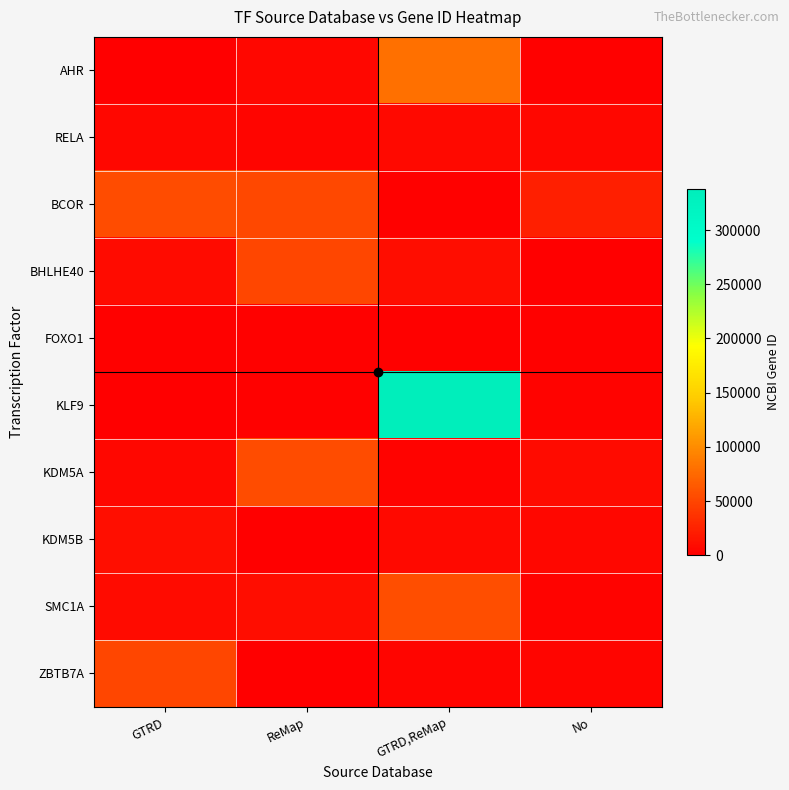

Which category has the highest value across all series?

GTRD,ReMap